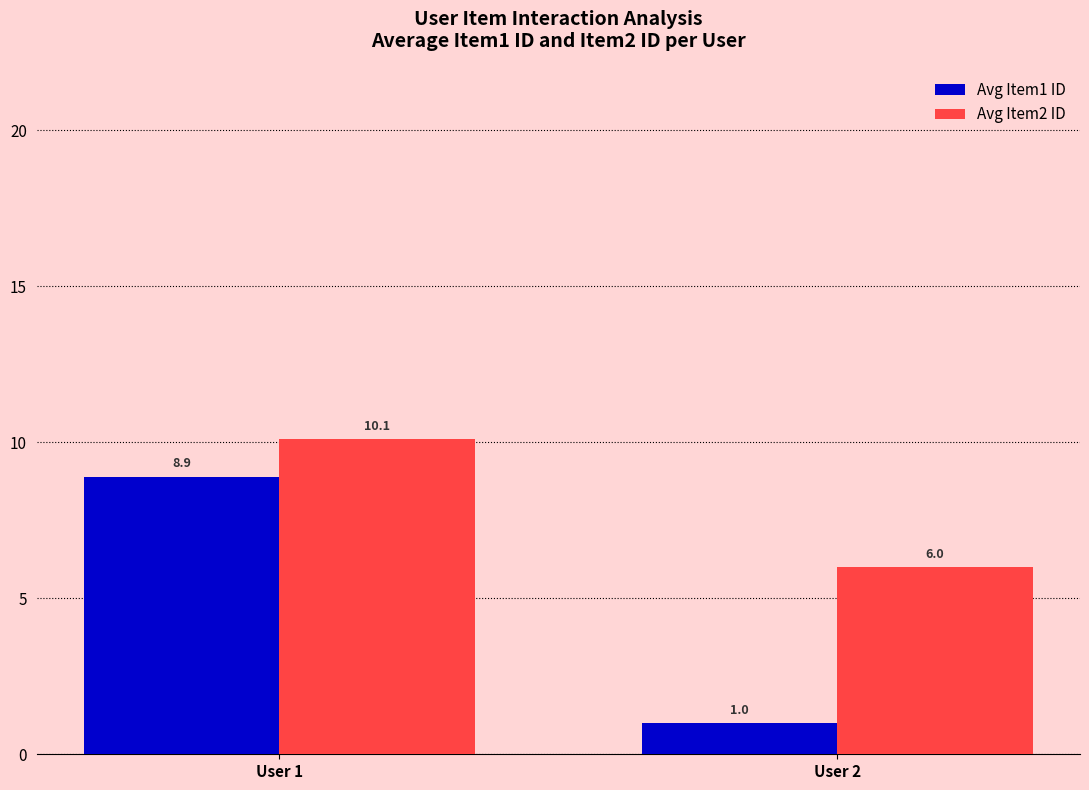

Rank the series by their average value, from highest to lowest.

Avg Item2 ID, Avg Item1 ID